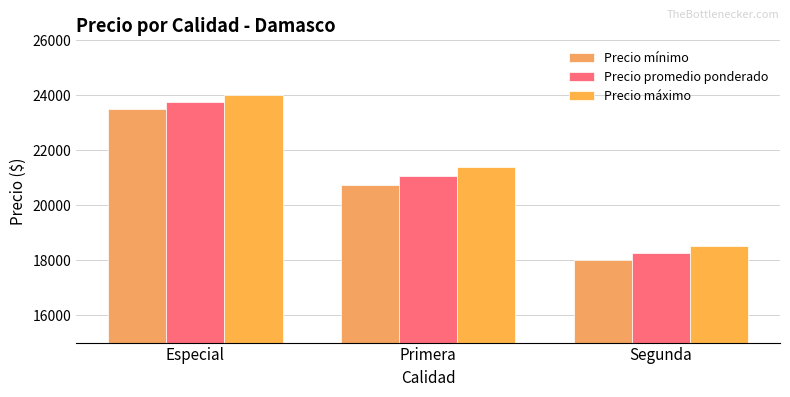

What is the greatest value displayed?

24000.0